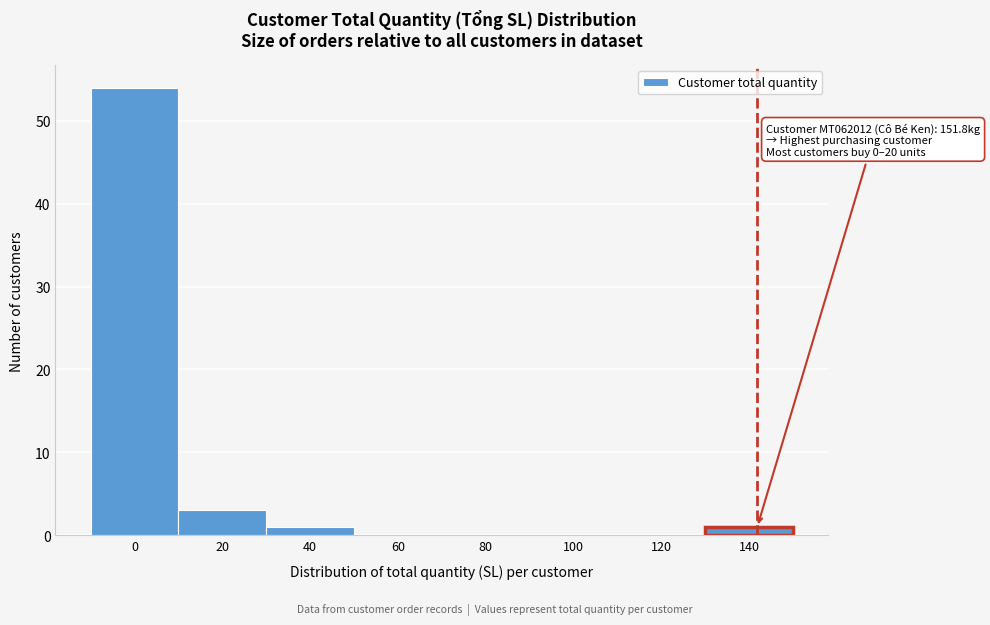

Reading right to left, what are all the values shown in this chart?

140=1	120=0	100=0	80=0	60=0	40=1	20=3	0=54